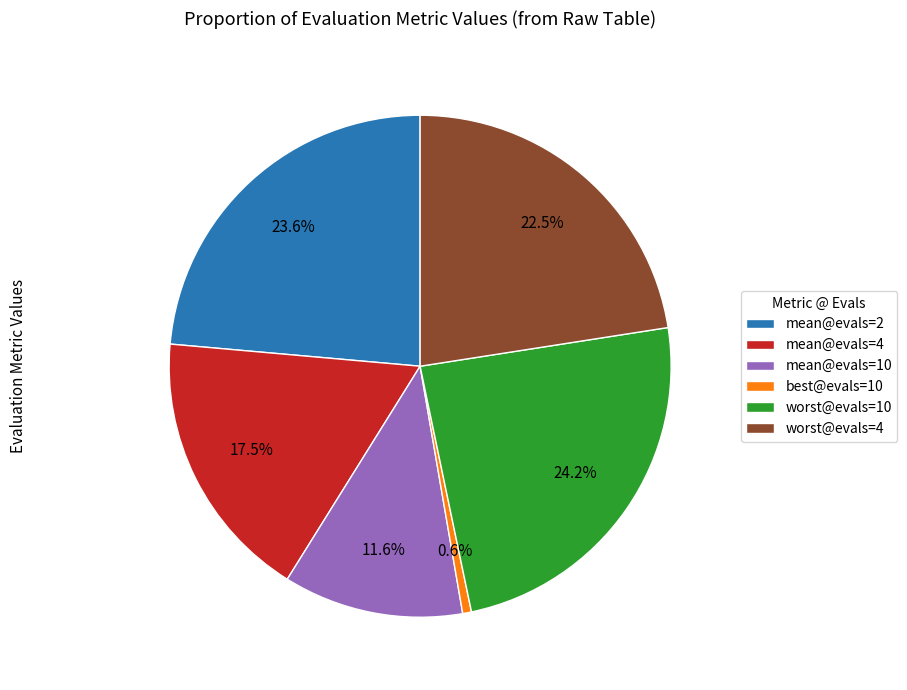

Which has a higher value, worst@evals=4 or mean@evals=10?

worst@evals=4